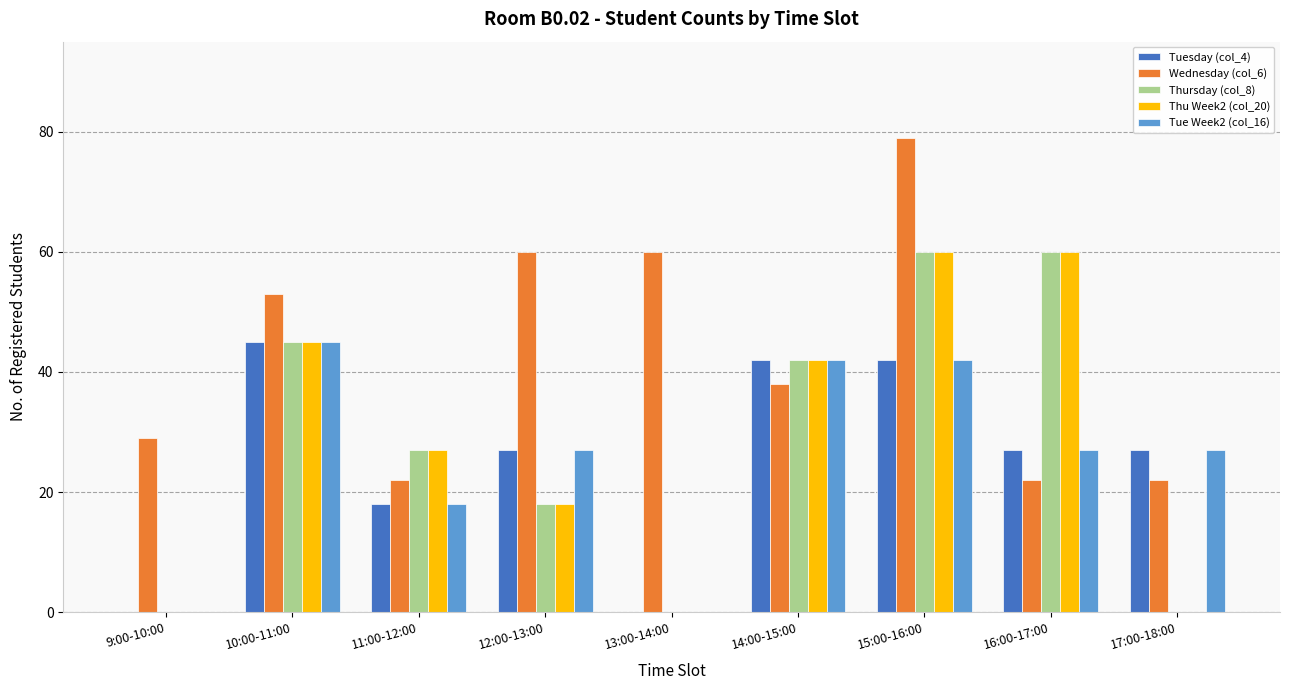

Reading left to right, transcribe all the data shown in this chart.

Tuesday (col_4): 0	45	18	27	0	42	42	27	27
Wednesday (col_6): 29	53	22	60	60	38	79	22	22
Thursday (col_8): 0	45	27	18	0	42	60	60	0
Thu Week2 (col_20): 0	45	27	18	0	42	60	60	0
Tue Week2 (col_16): 0	45	18	27	0	42	42	27	27